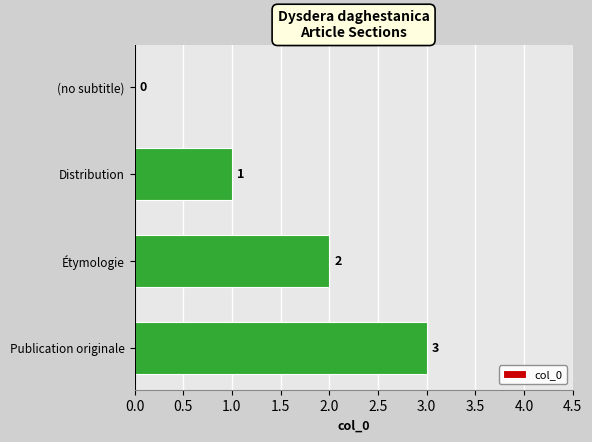

Are the bars horizontal?

Yes